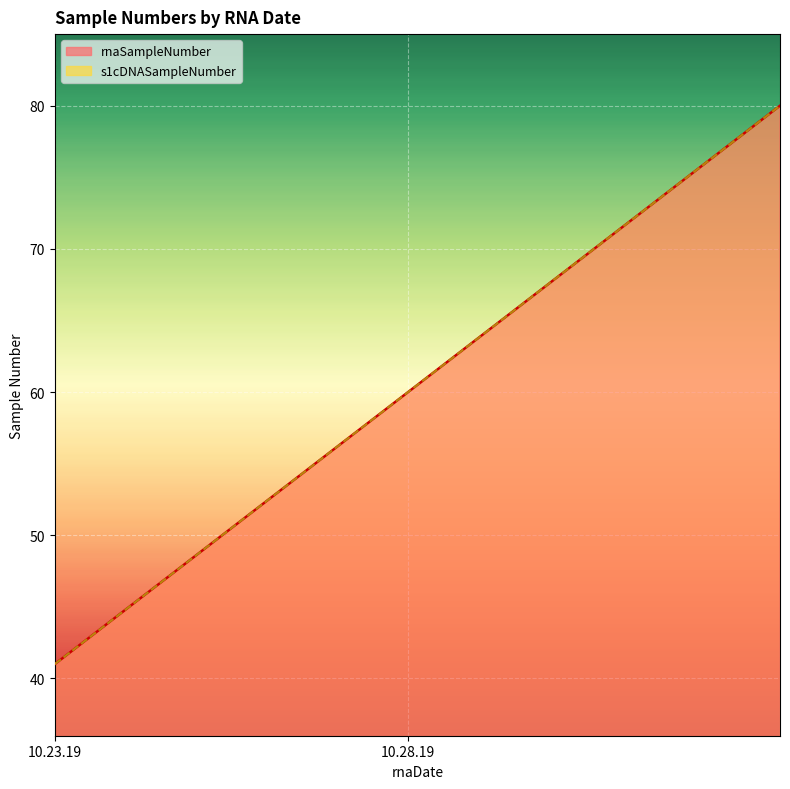

Rank the series by their maximum value, from lowest to highest.

rnaSampleNumber, s1cDNASampleNumber